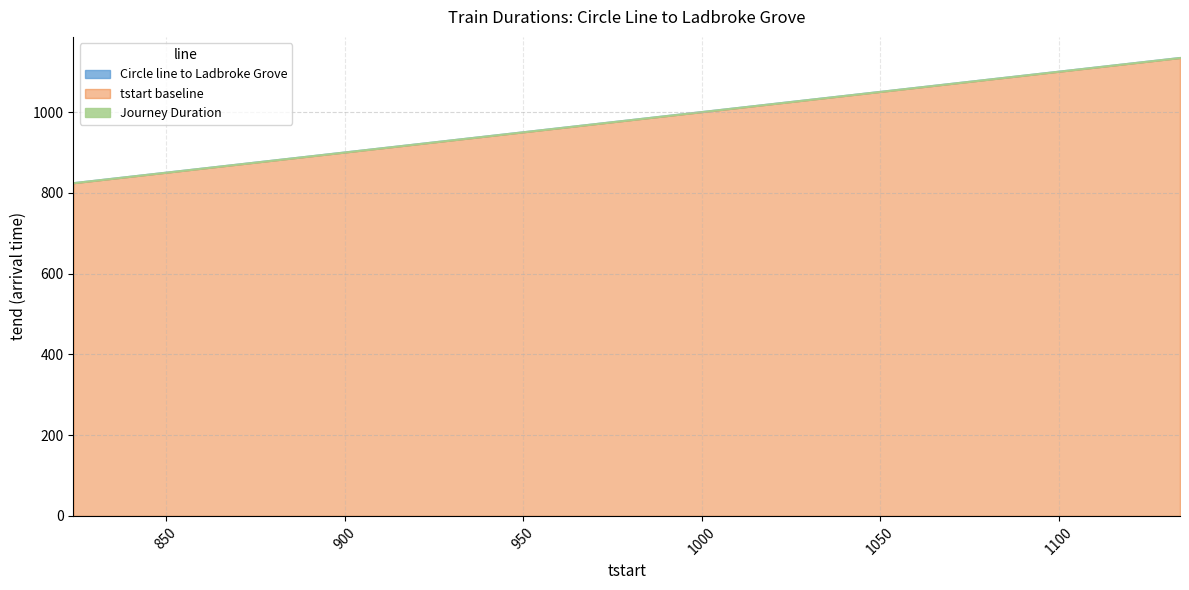

List the labels in order of value, smallest first.

824, 834, 844, 854, 904, 914, 924, 934, 944, 954, 1004, 1014, 1024, 1034, 1044, 1054, 1104, 1114, 1124, 1134